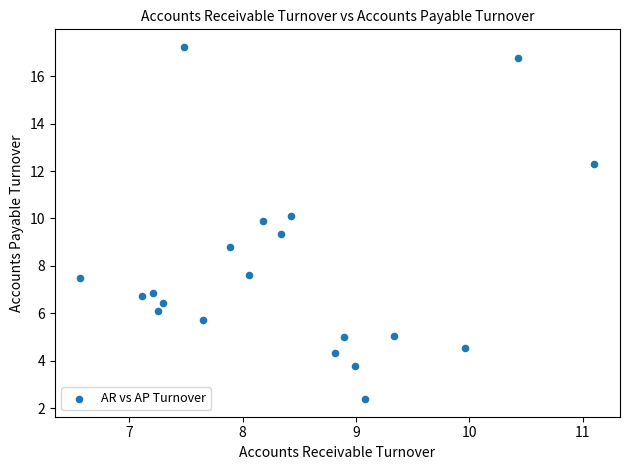

What Y value in the scatter plot is closest to 9?

8.8